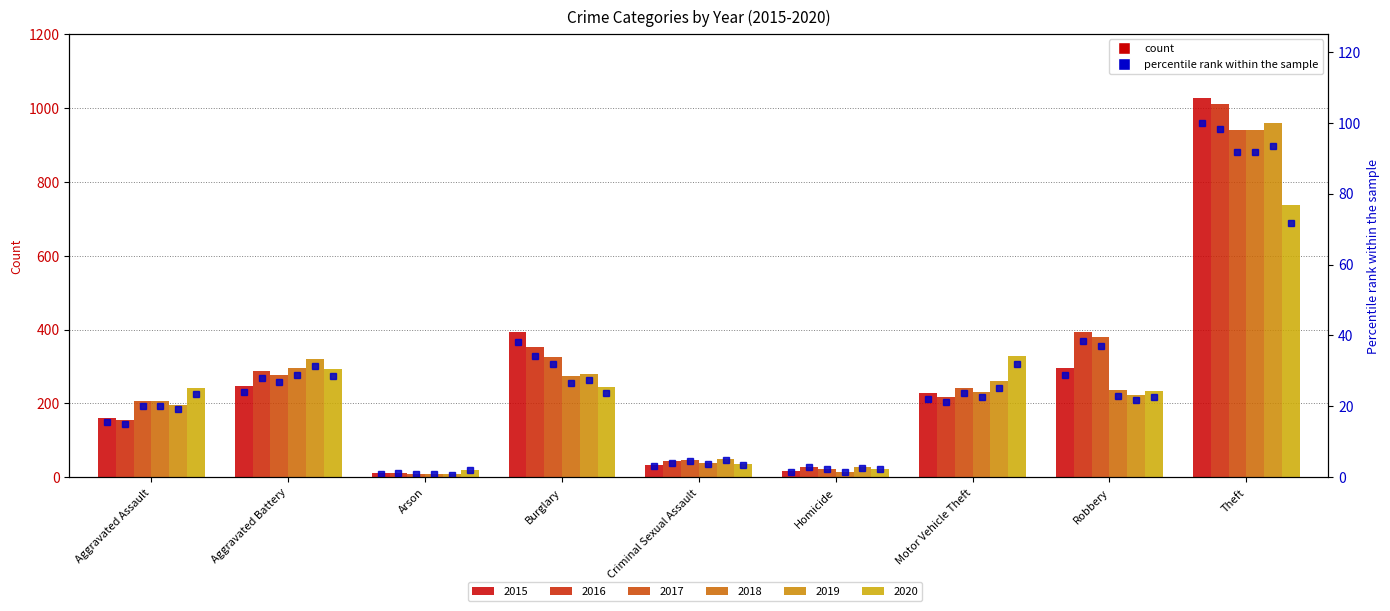

What is the smallest value displayed?

1.1